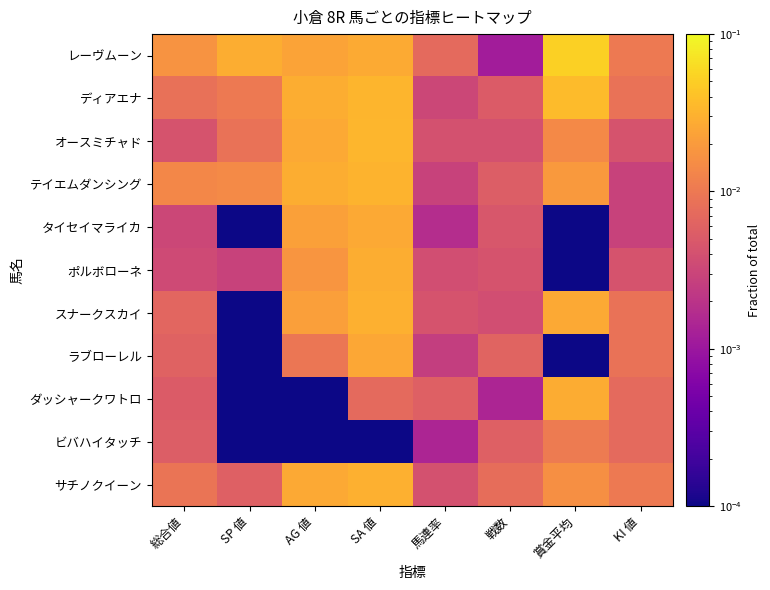

Which has a higher value, KI 値 or 賞金平均?

賞金平均